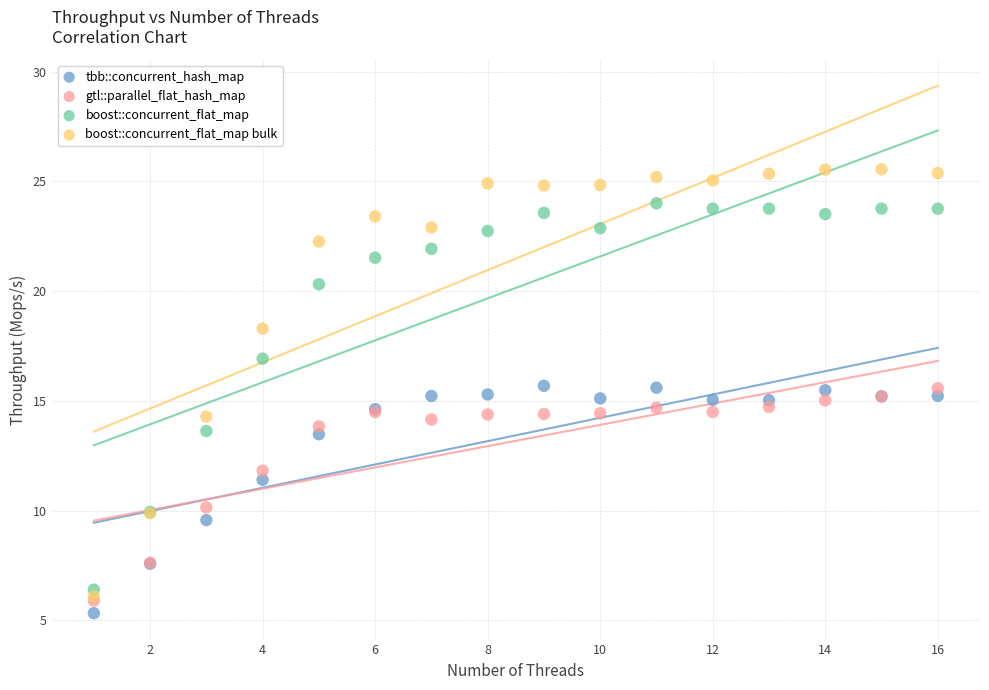

Which series contains the lowest Y value?

tbb::concurrent_hash_map